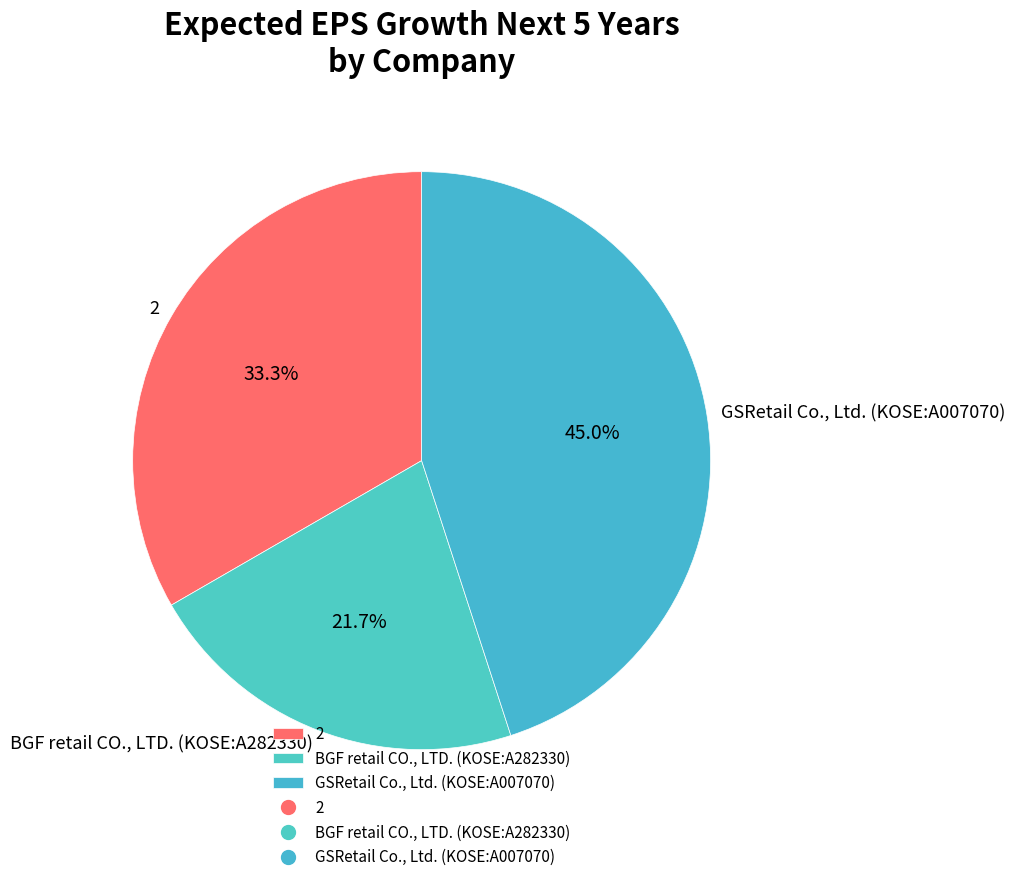

Rank the categories by value from lowest to highest.

BGF retail CO., LTD. (KOSE:A282330), 2, GSRetail Co., Ltd. (KOSE:A007070)